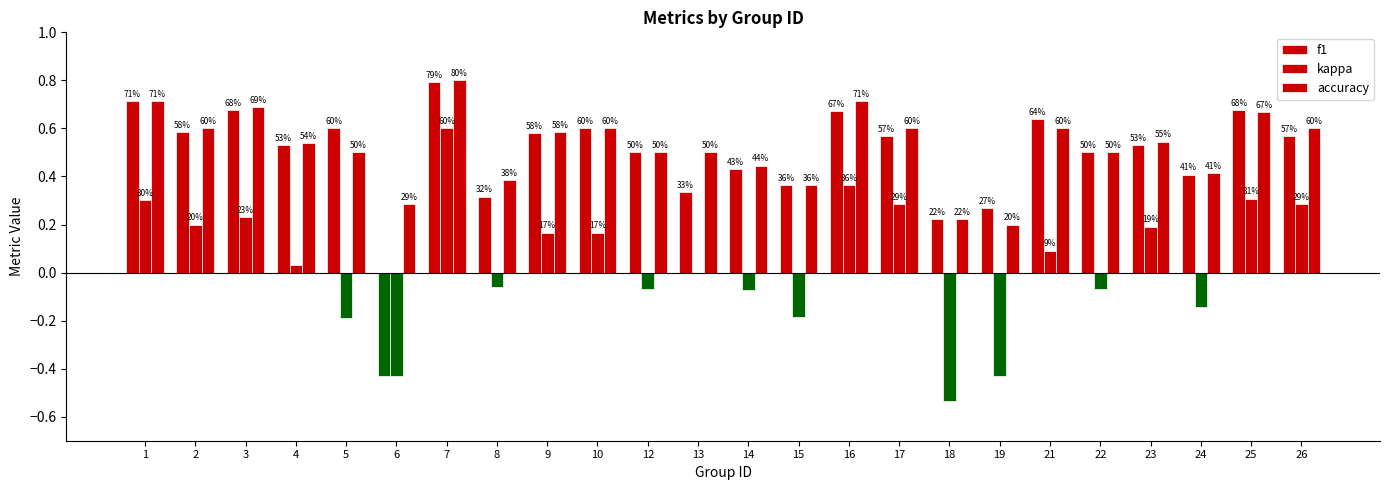

Is the value of f1 at 7 greater than the value of kappa at 16?

Yes